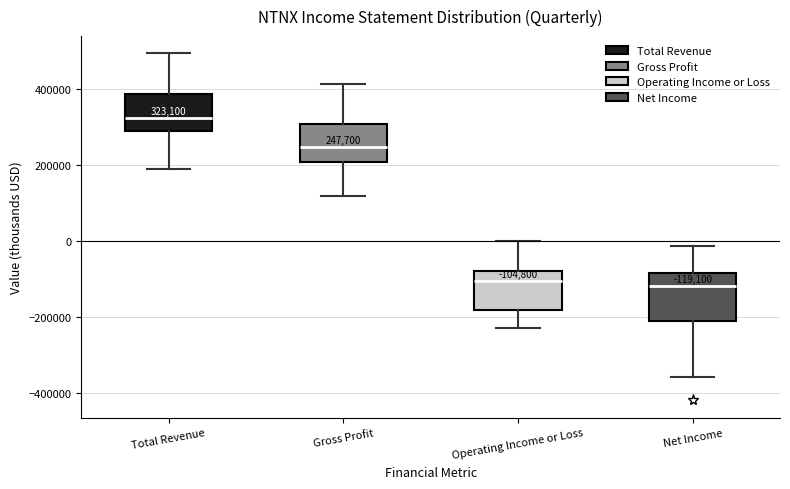

Which box has the highest median line?

Total Revenue